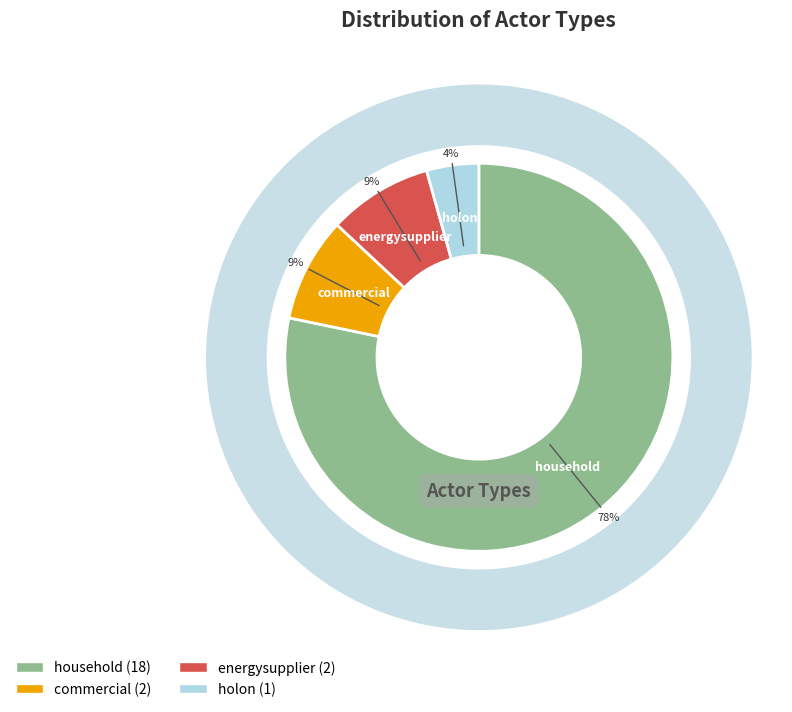

To the nearest percent, what is the difference between the largest and smallest slice percentages?

74%